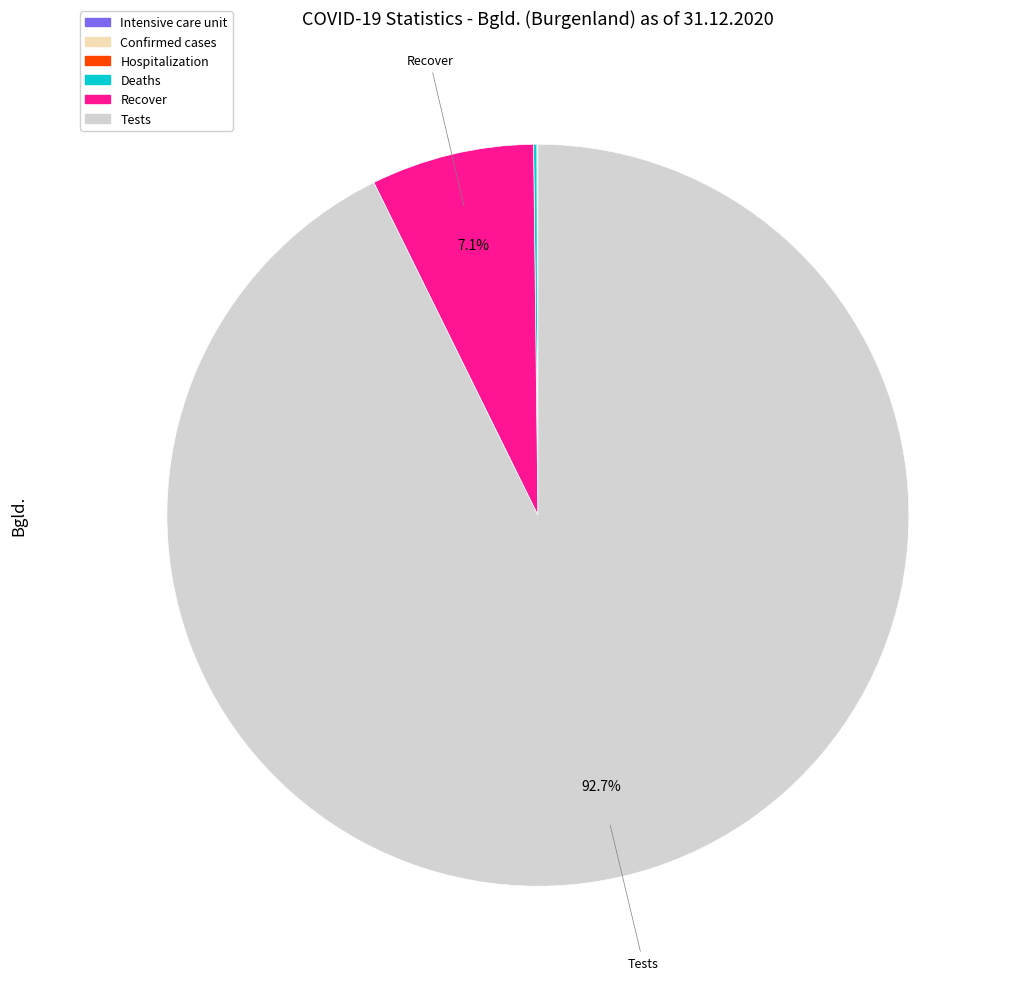

Is there a majority slice in this chart?

Yes